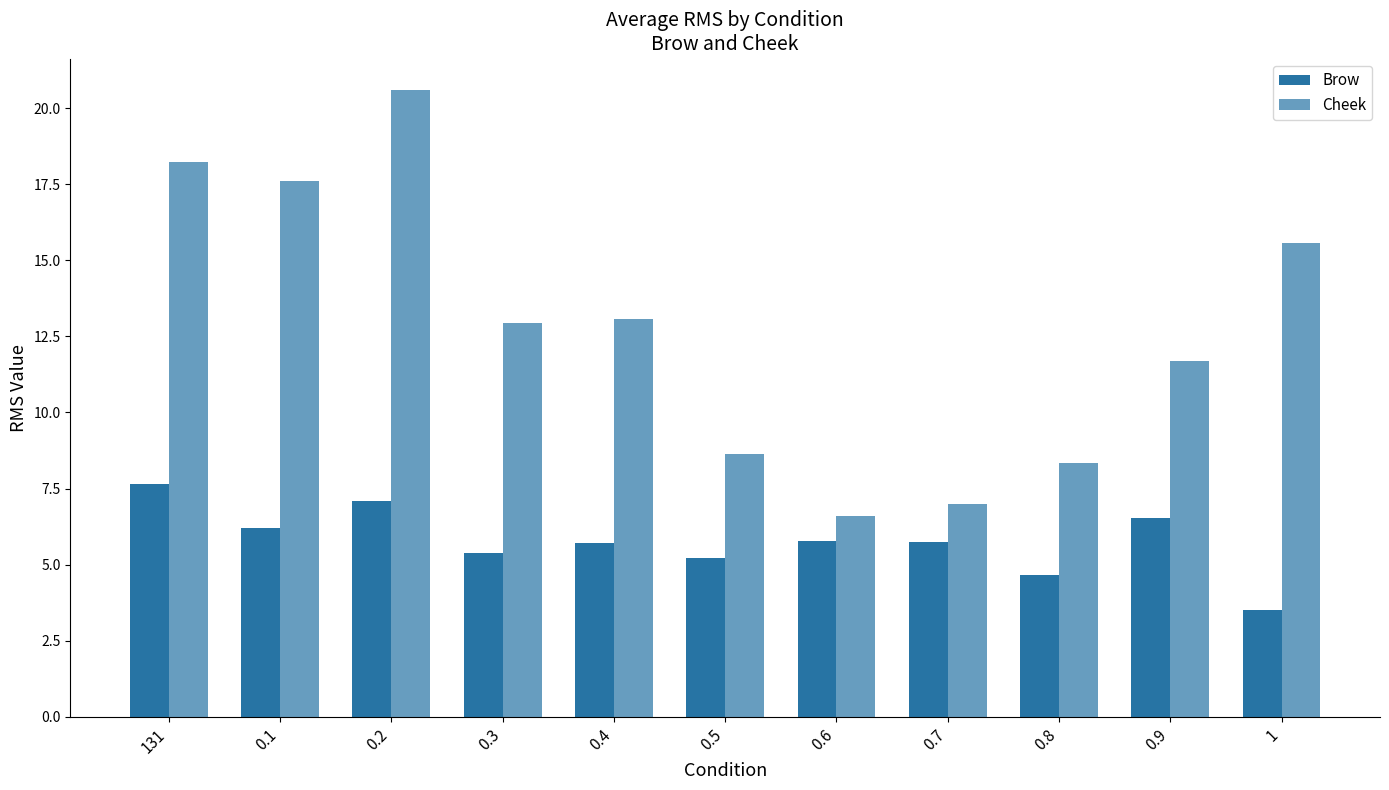

How many groups of bars are there?

11